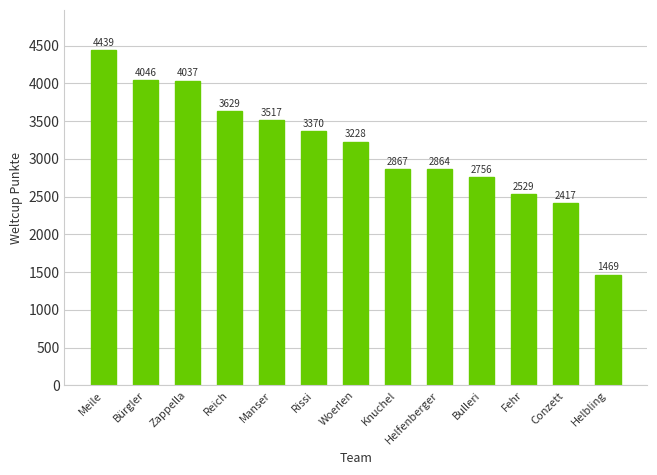

What is the label of the 10th bar from the left?

Bulleri